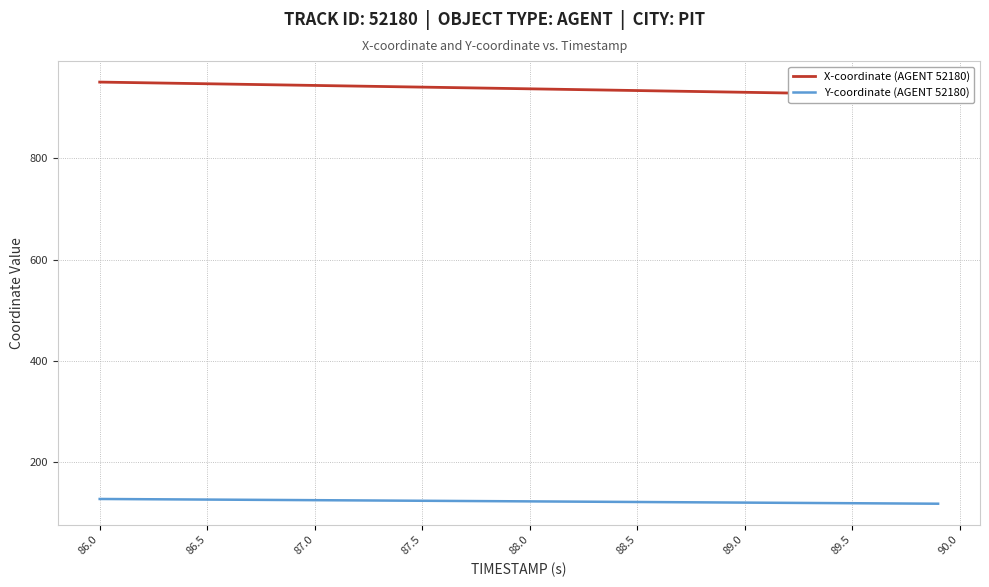

What is the highest value of the Y-coordinate (AGENT 52180) series?

127.6